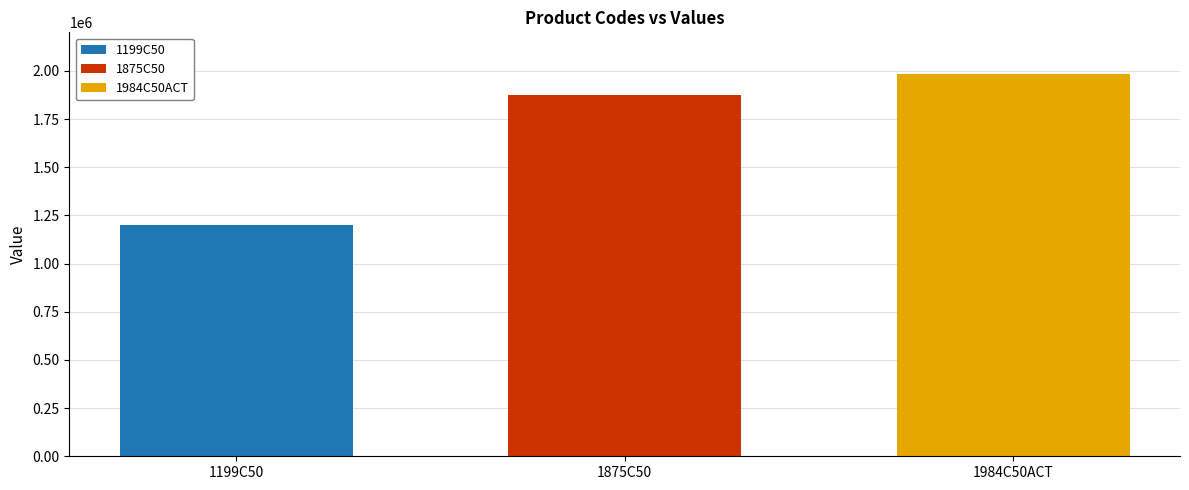

Which series has the largest range (max minus min)?

1199C50